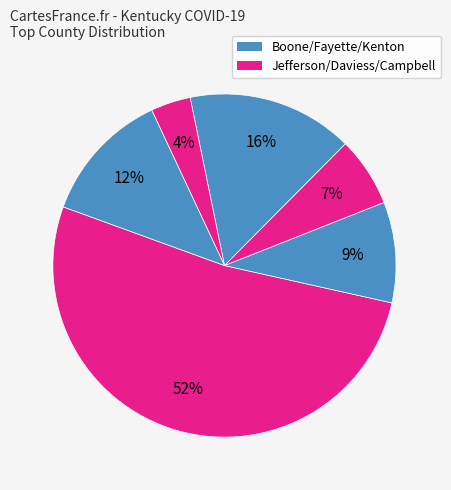

Rank the categories by value from highest to lowest.

Jefferson, Fayette, Kenton, Boone, Daviess, Campbell